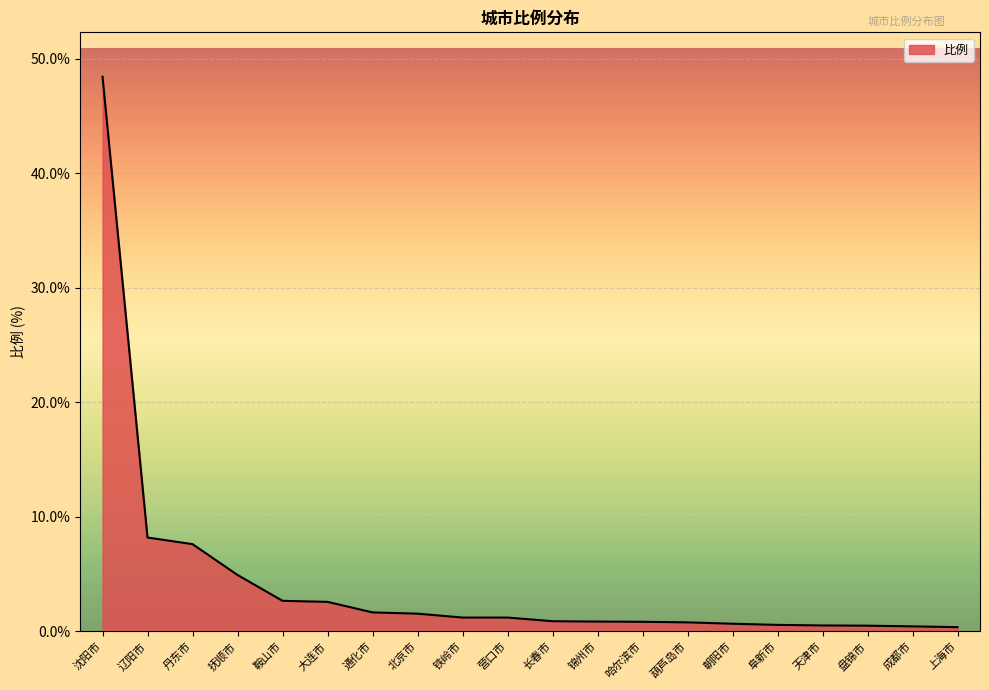

At which category does the chart reach its peak across all series?

沈阳市